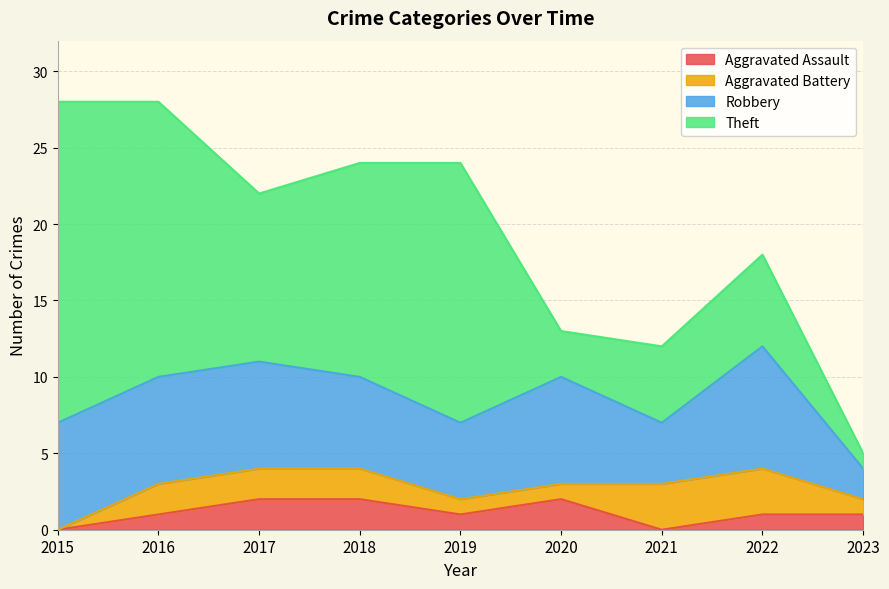

Does the chart display data point markers on the line(s)?

No